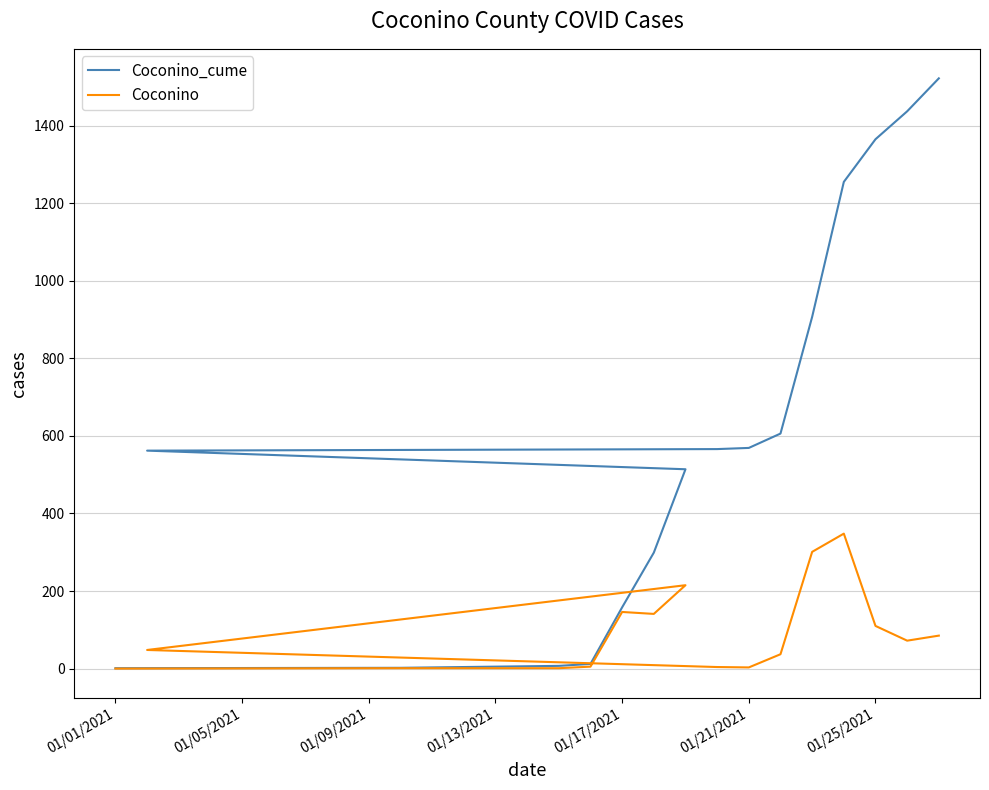

Does the chart display data point markers on the line(s)?

No